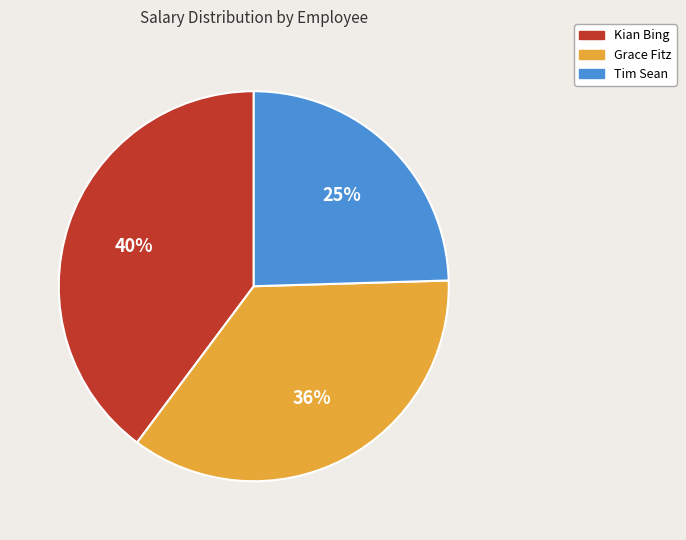

Rank the categories by value from highest to lowest.

Kian Bing, Grace Fitz, Tim Sean